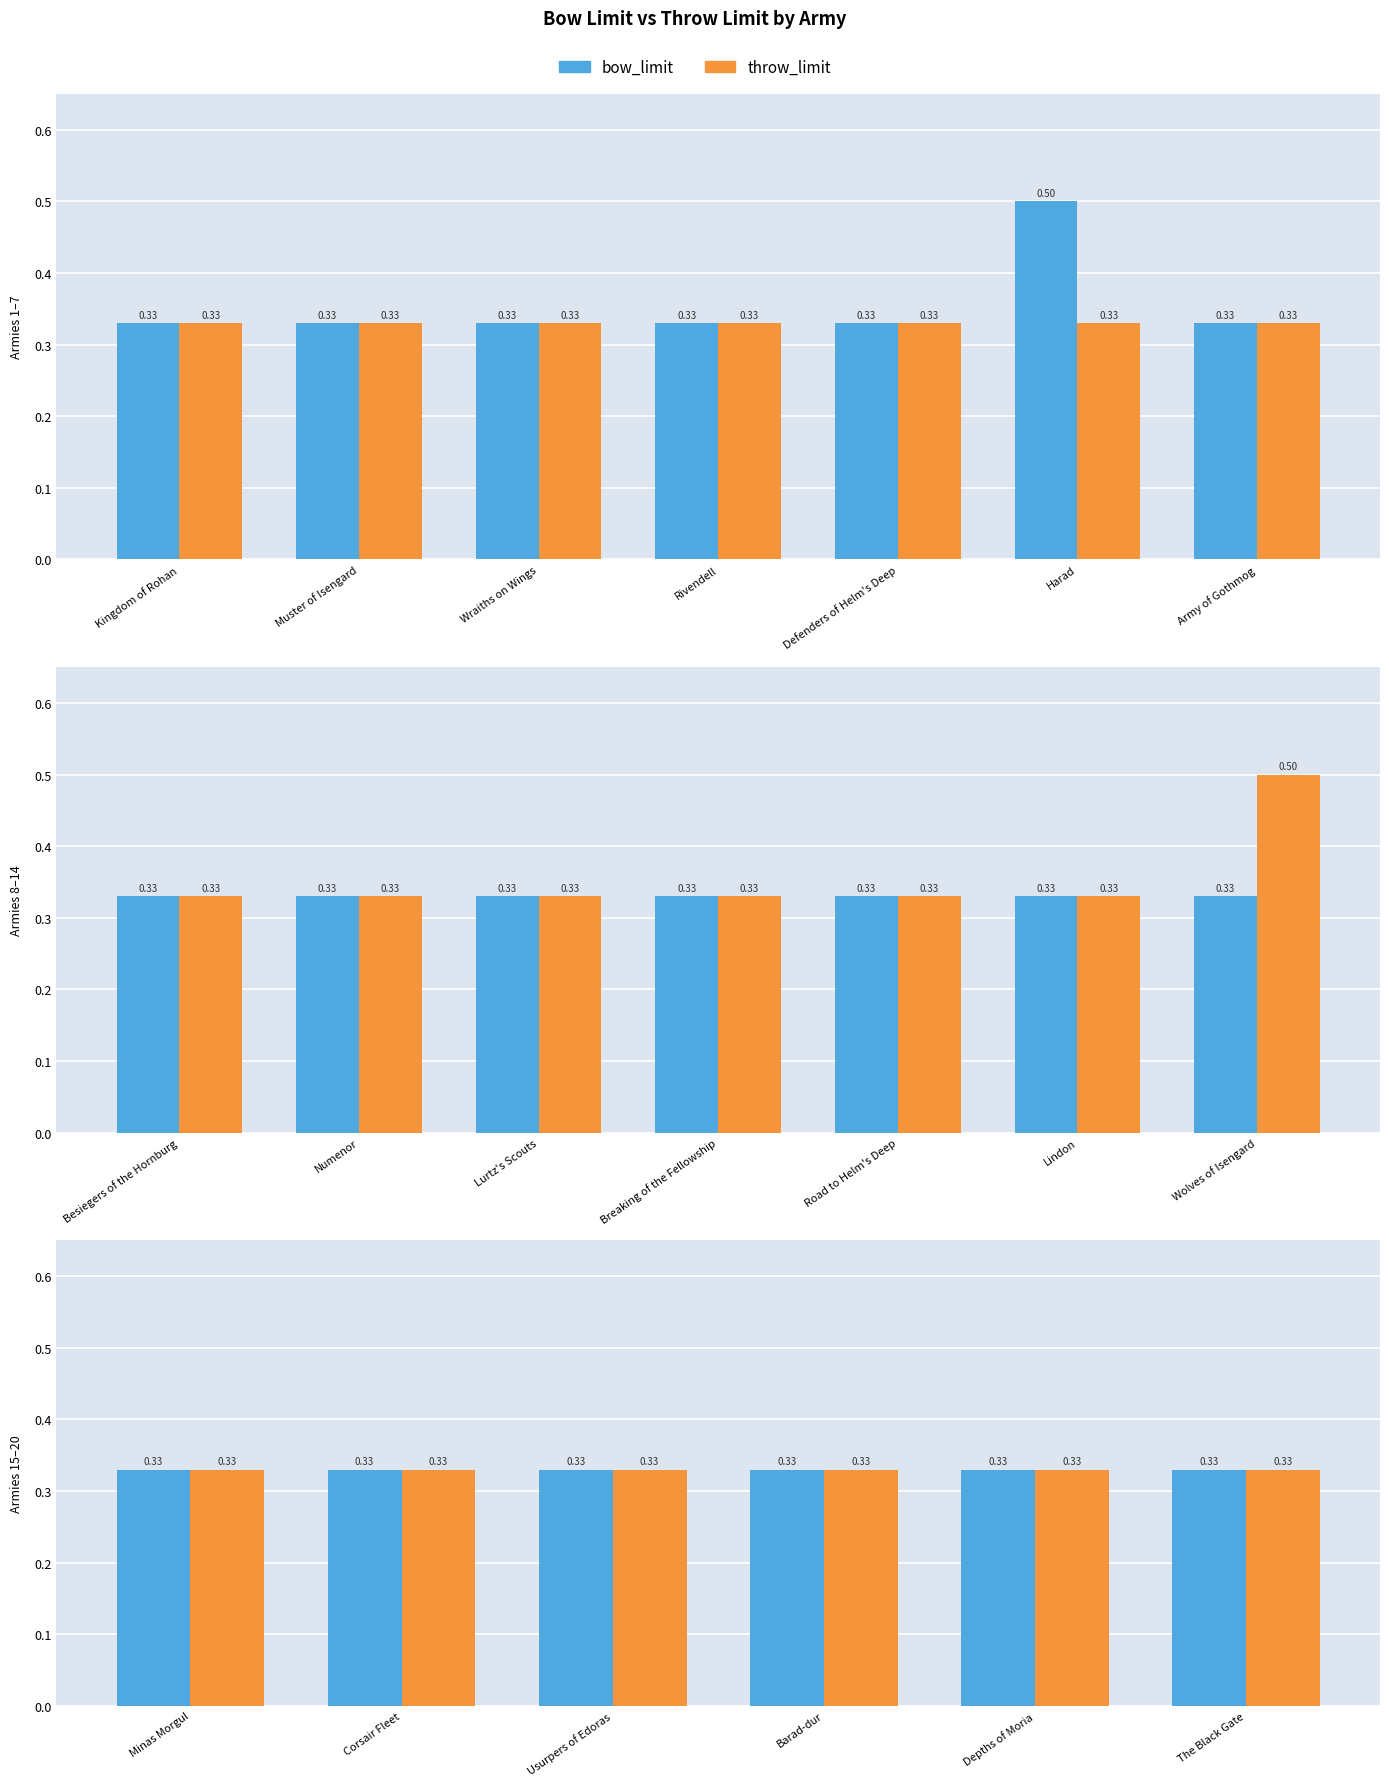

The value of throw_limit at Harad is 0.3. True or false?

True